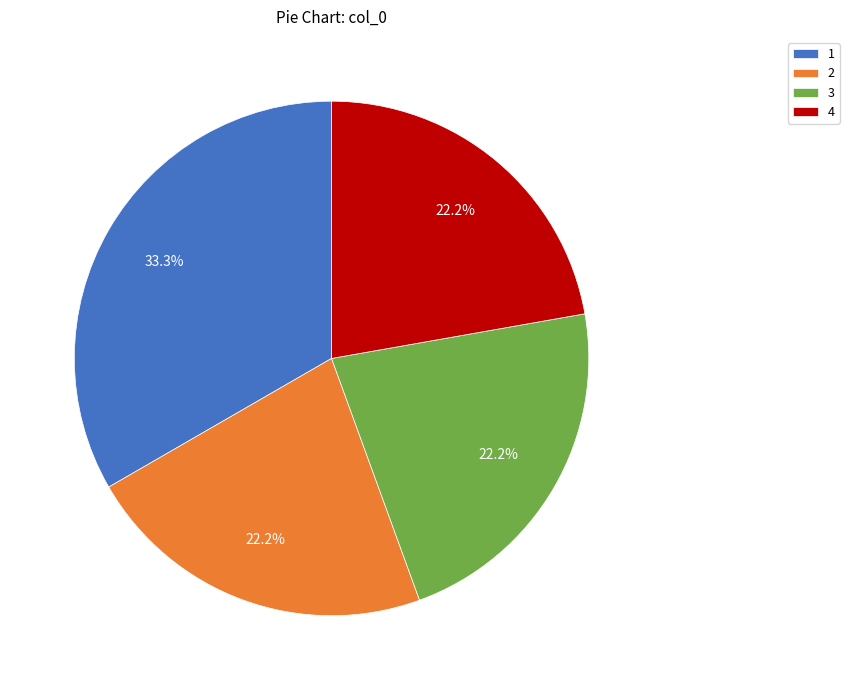

Is there a majority slice in this chart?

No